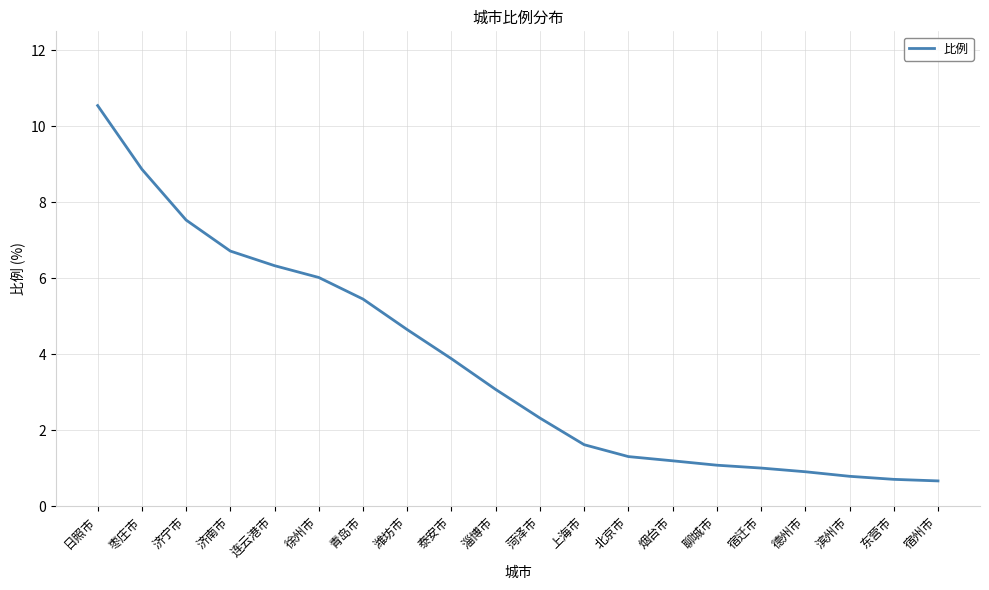

What value does the data have at 日照市?

10.5